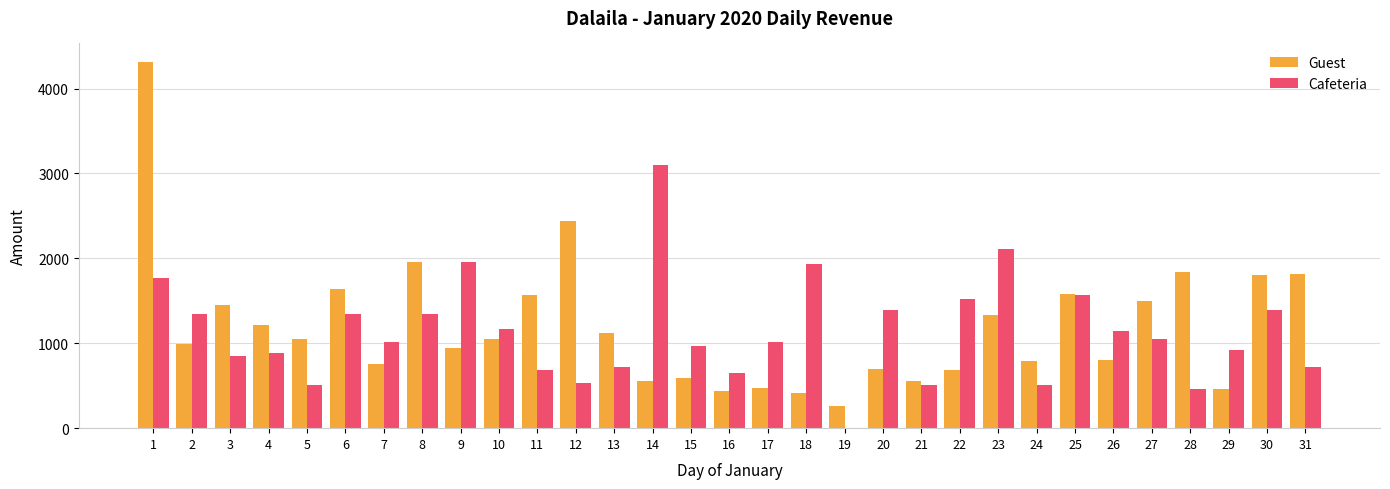

Which series has the largest total across all categories?

Guest